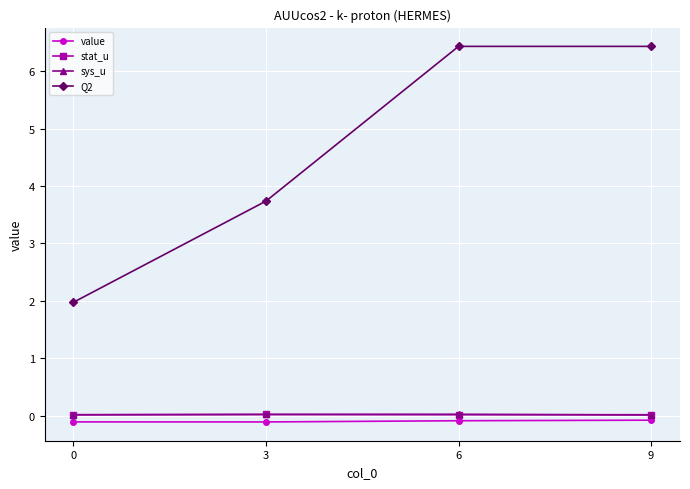

The sys_u series shows 0.0 at 3. True or false?

True